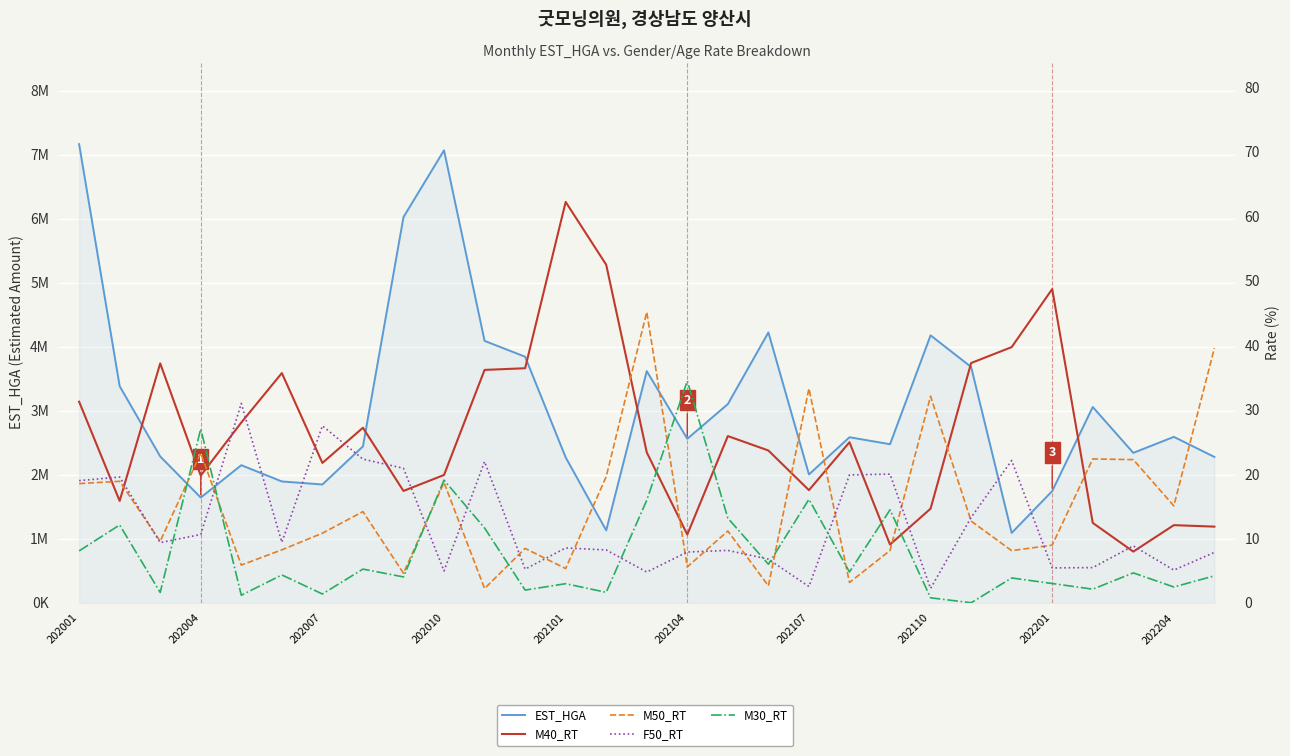

List the series in order of their peak value, highest first.

EST_HGA, M40_RT, M50_RT, M30_RT, F50_RT